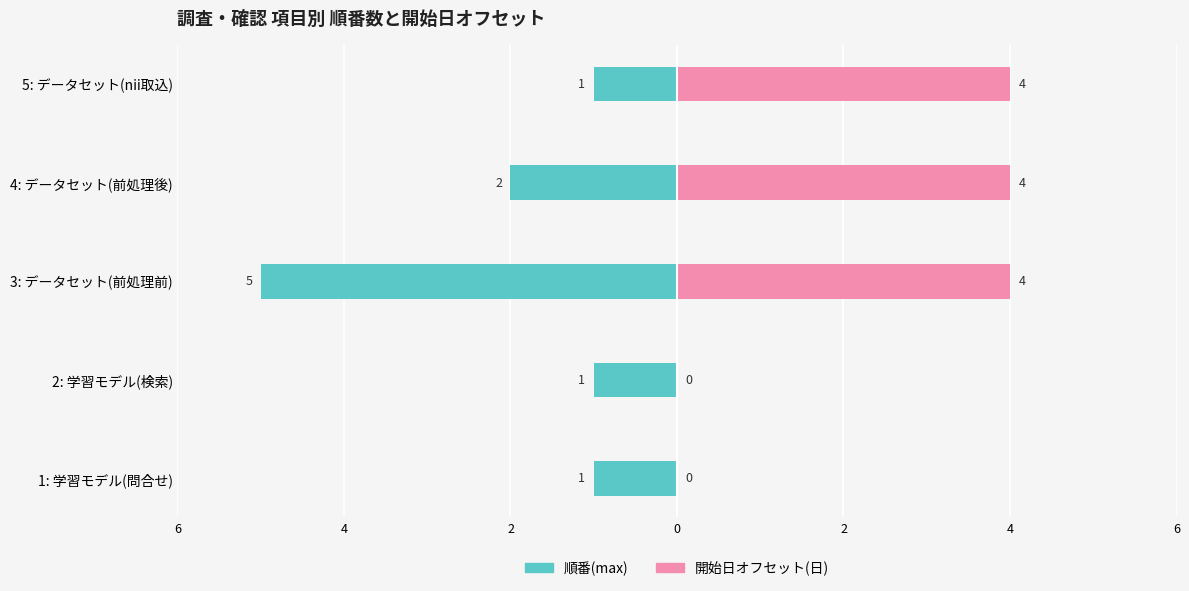

How many 順番(max) values are between -2 and -1?

4